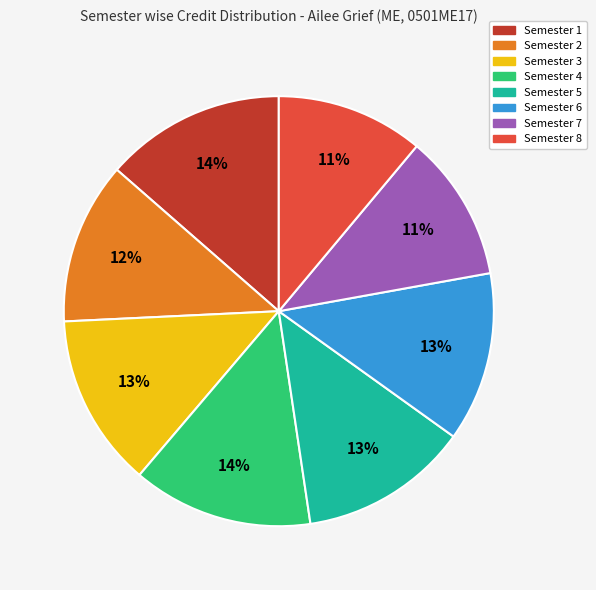

Combined, do Semester 7 and Semester 3 account for over 50%?

No